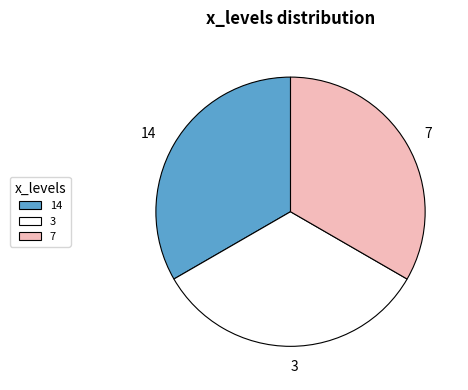

The 7 slice represents 22% of the pie. True or false?

False